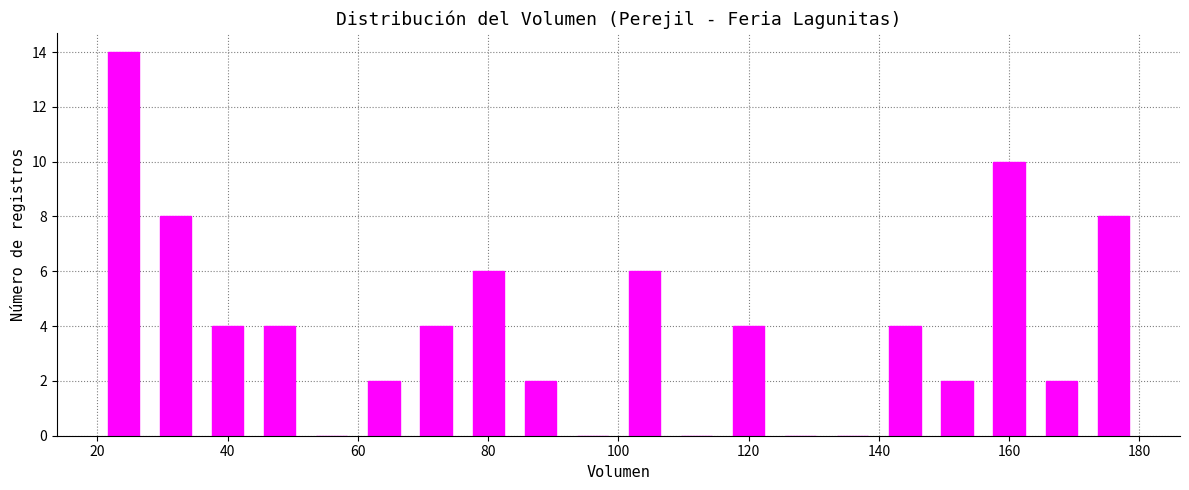

Reading left to right, list every bar in this chart as the range it spans on the x-axis followed by its height. The values are not printed on the chart, so give them approximately, as read against the axis.

20 to 28: 14
28 to 36: 8
36 to 44: 4
44 to 52: 4
52 to 60: 0
60 to 68: 2
68 to 76: 4
76 to 84: 6
84 to 92: 2
92 to 100: 0
100 to 108: 6
108 to 116: 0
116 to 124: 4
124 to 132: 0
132 to 140: 0
140 to 148: 4
148 to 156: 2
156 to 164: 10
164 to 172: 2
172 to 180: 8